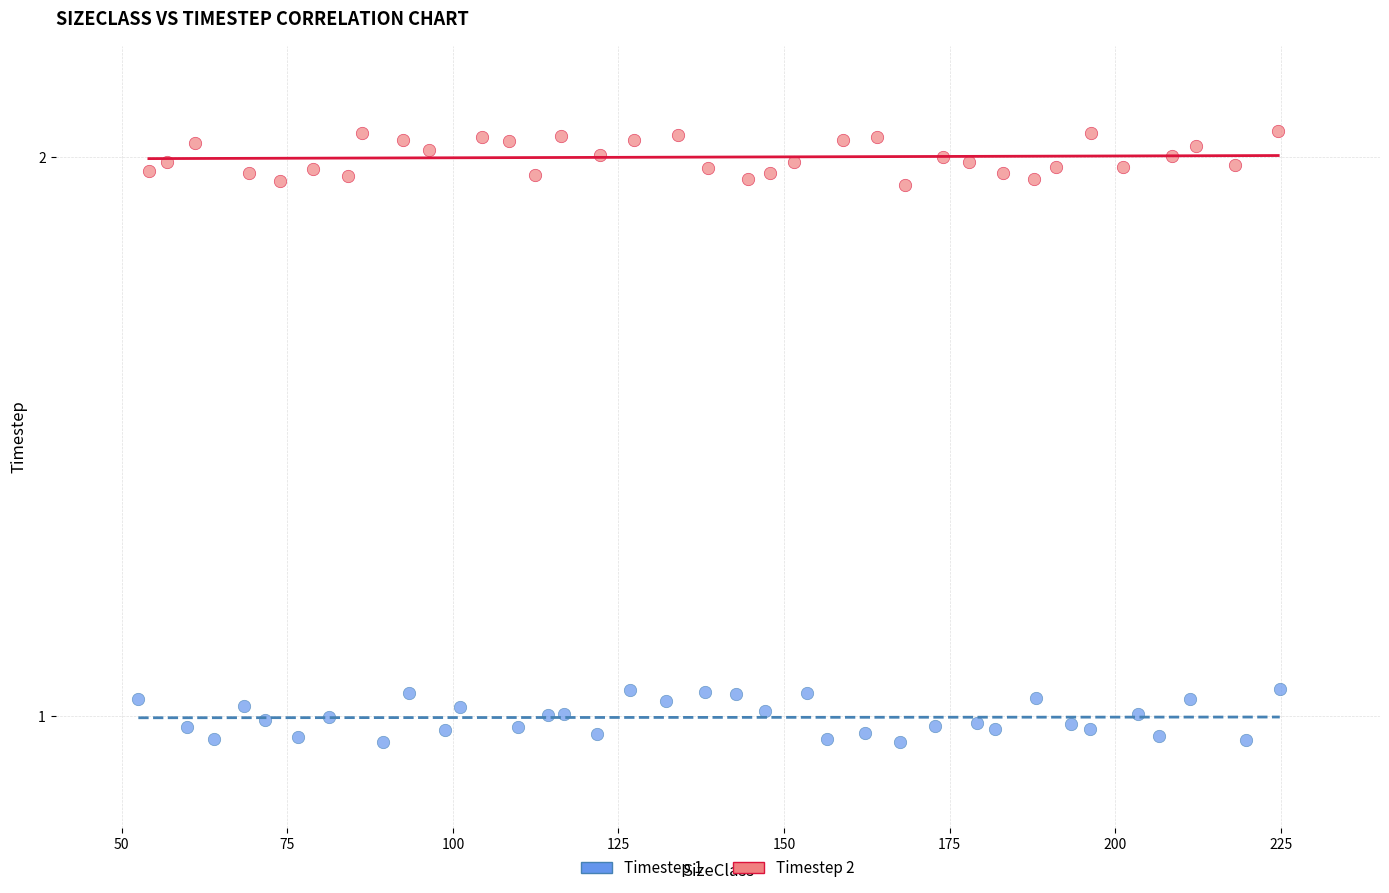

Which series contains the lowest Y value?

Timestep 1